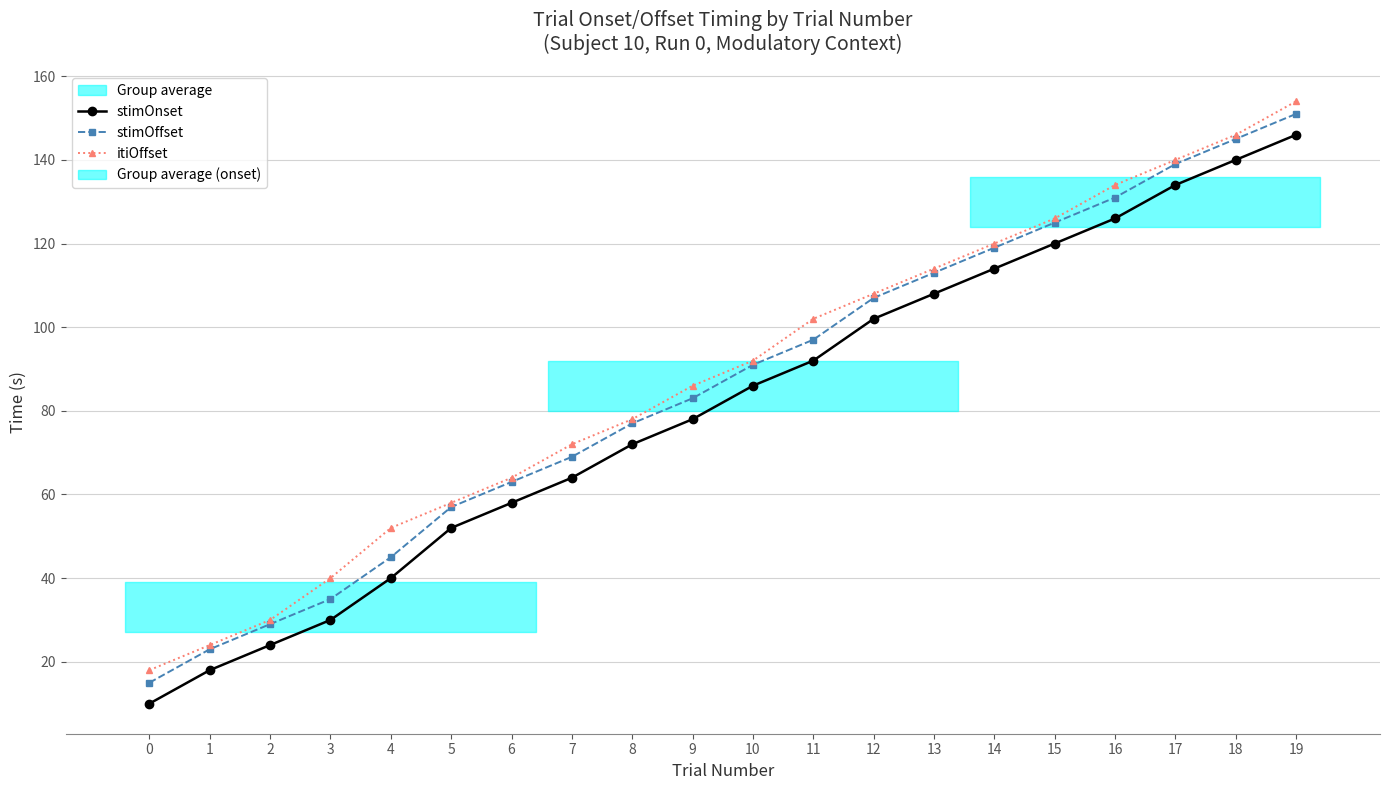

True or false: stimOffset and stimOnset cross at least once.

False